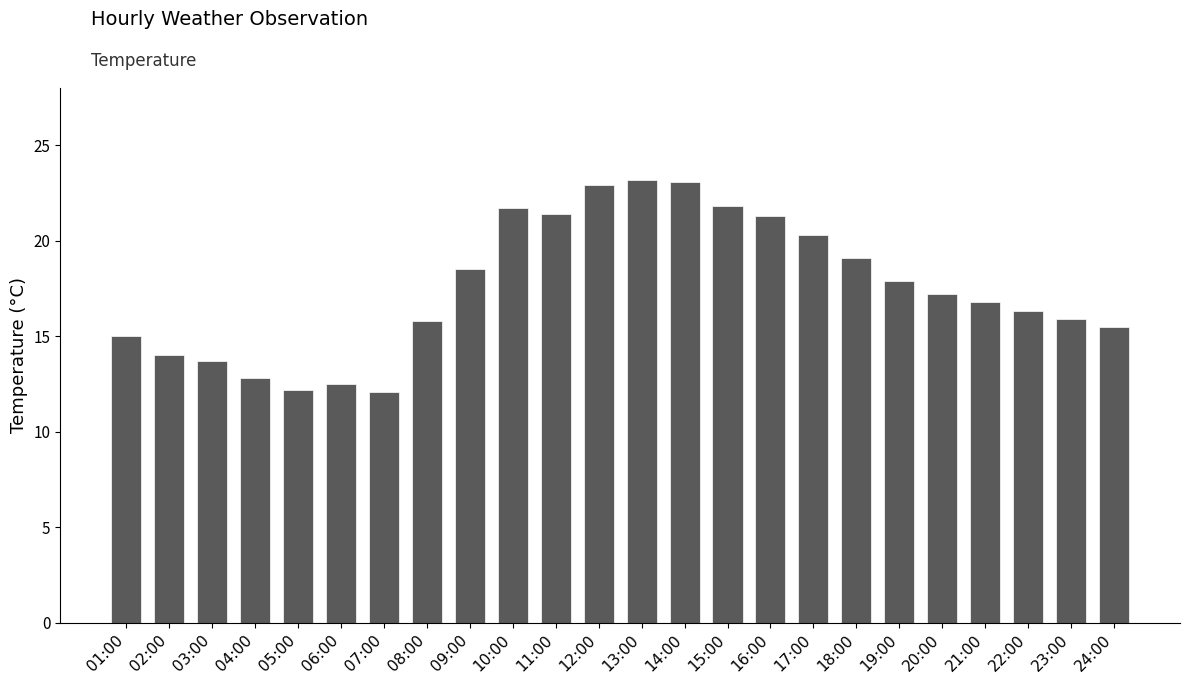

Where does the data first go above 17?

09:00